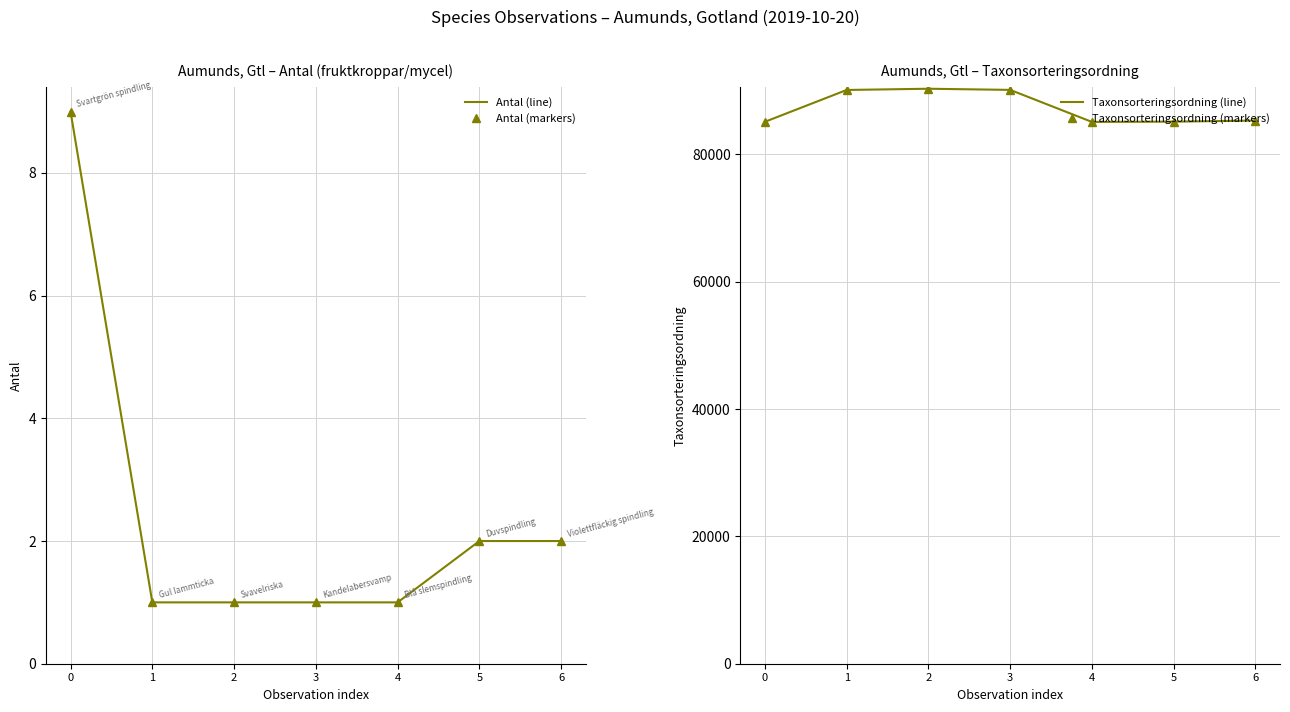

What is the value of the Antal (markers) point at the 2nd from the left?

1